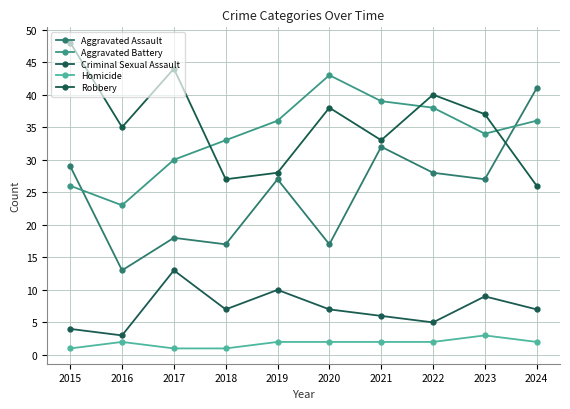

At which category does Robbery reach its first local peak?

2017